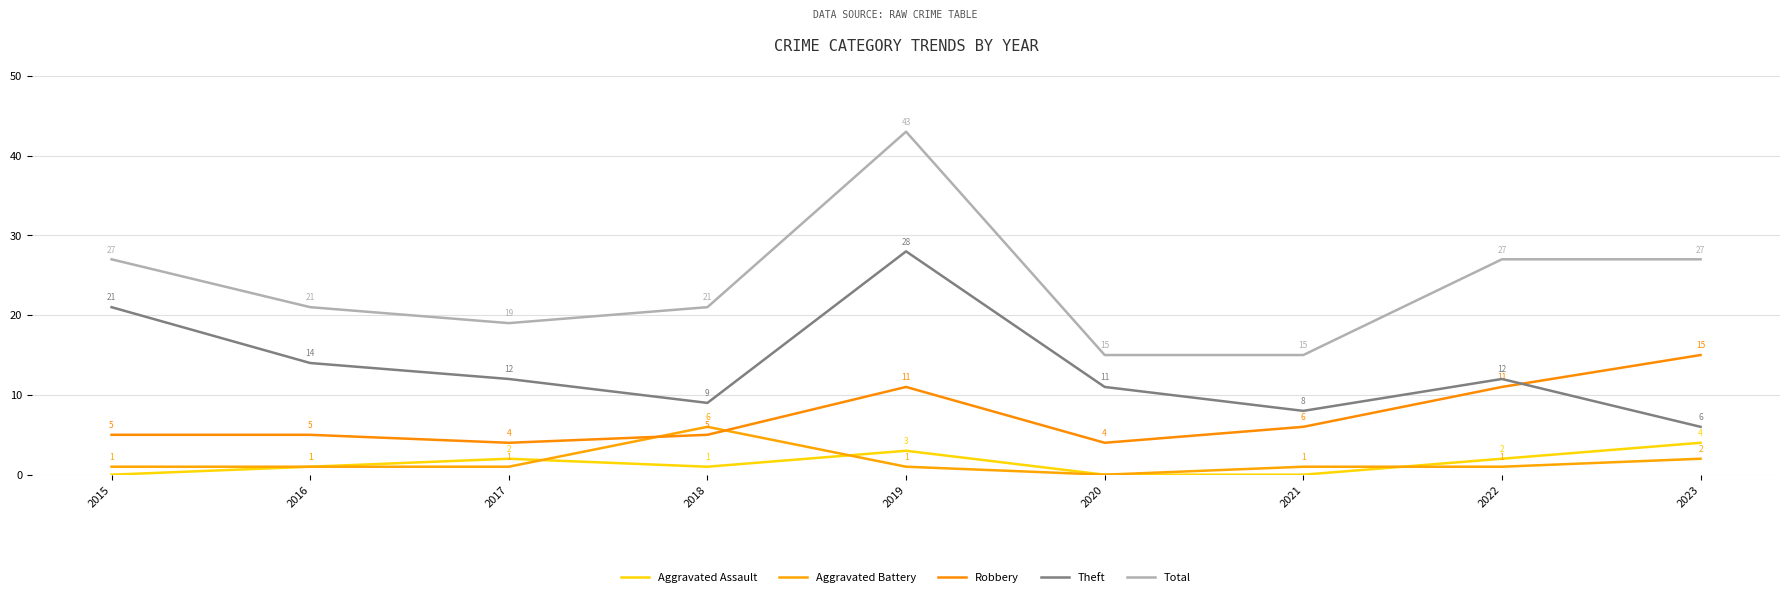

The value of Robbery at 2018 is 1. True or false?

False